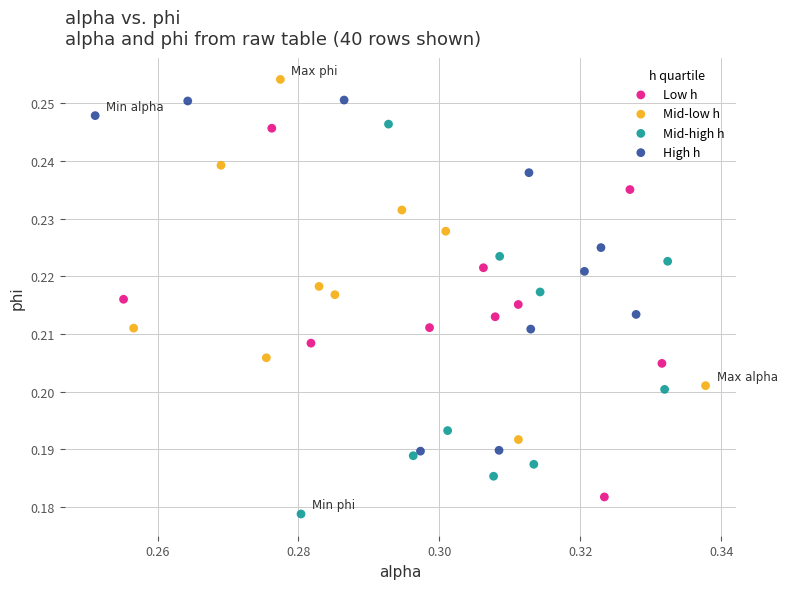

Which series has the widest spread of Y values?

Mid-high h